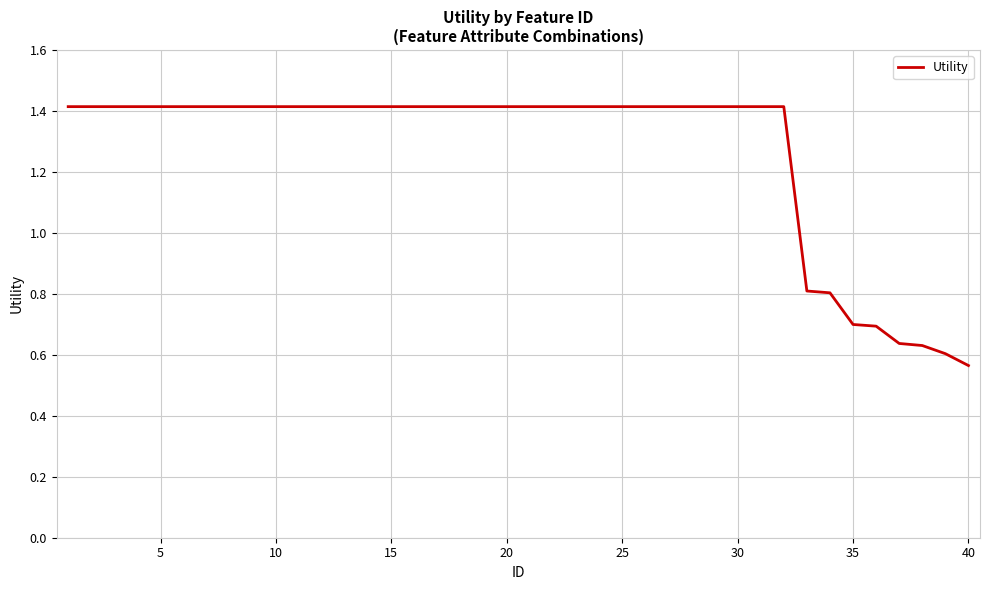

What is the difference between the maximum and minimum values?

0.8